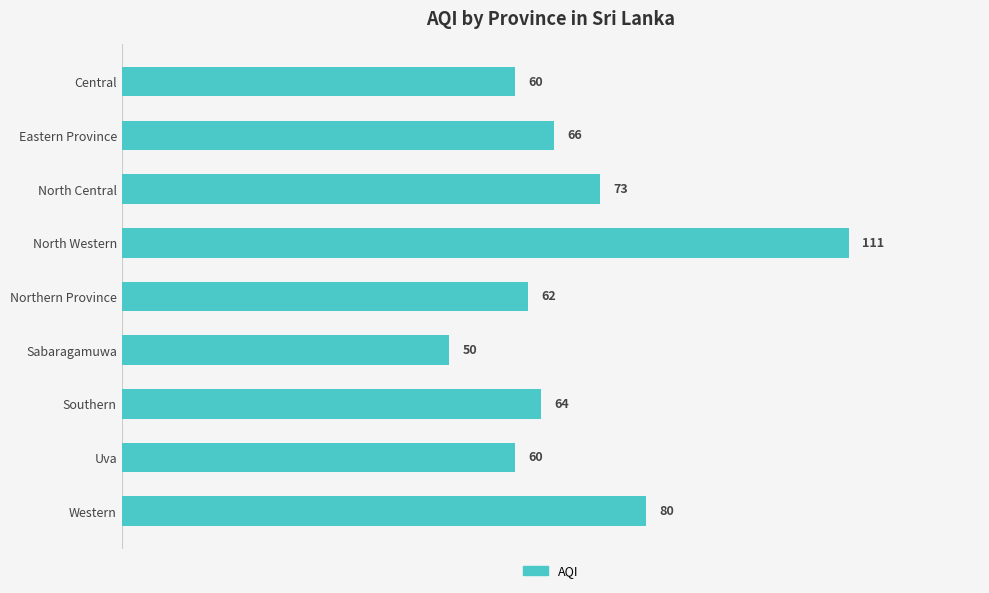

The chart shows a value of 25 at North Central. True or false?

False